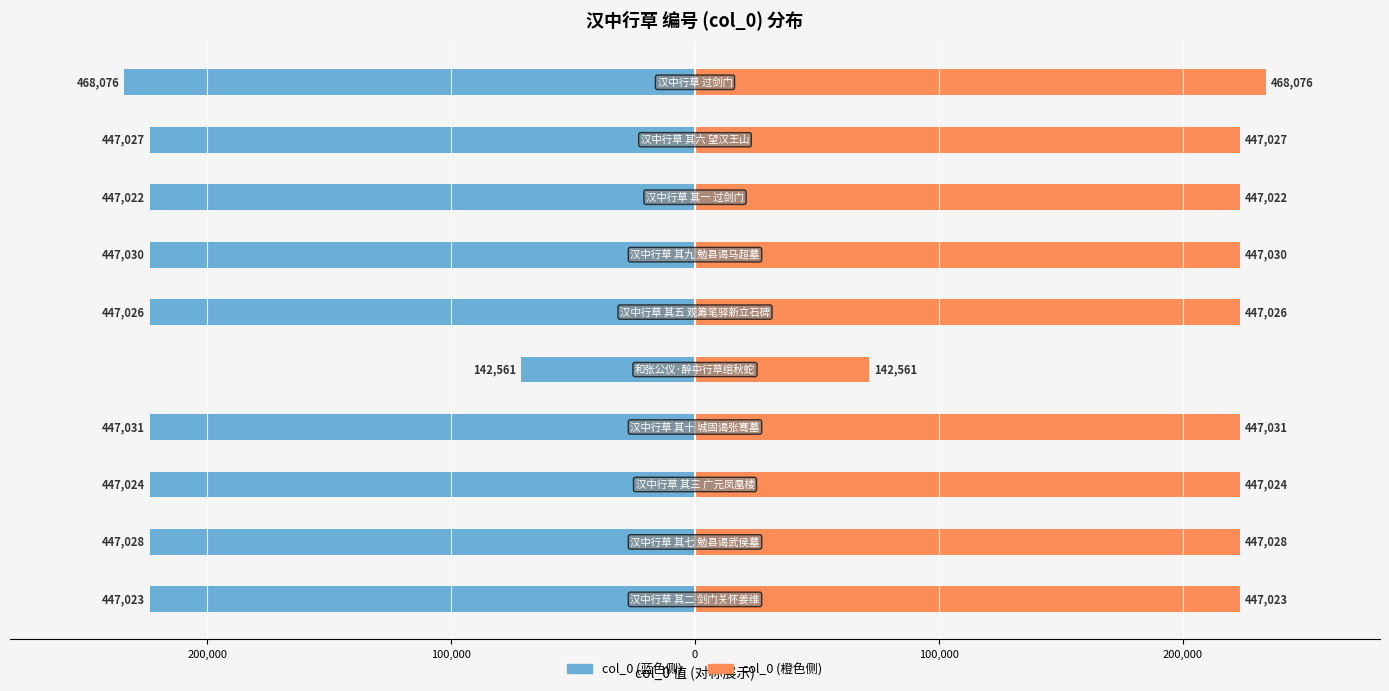

Between 200,000 and 8, which series saw the biggest shift?

col_0 (left)